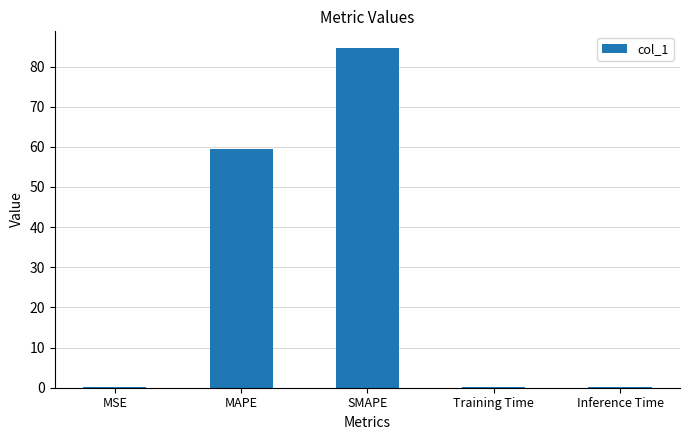

At which label is the value closest to 42?

MAPE